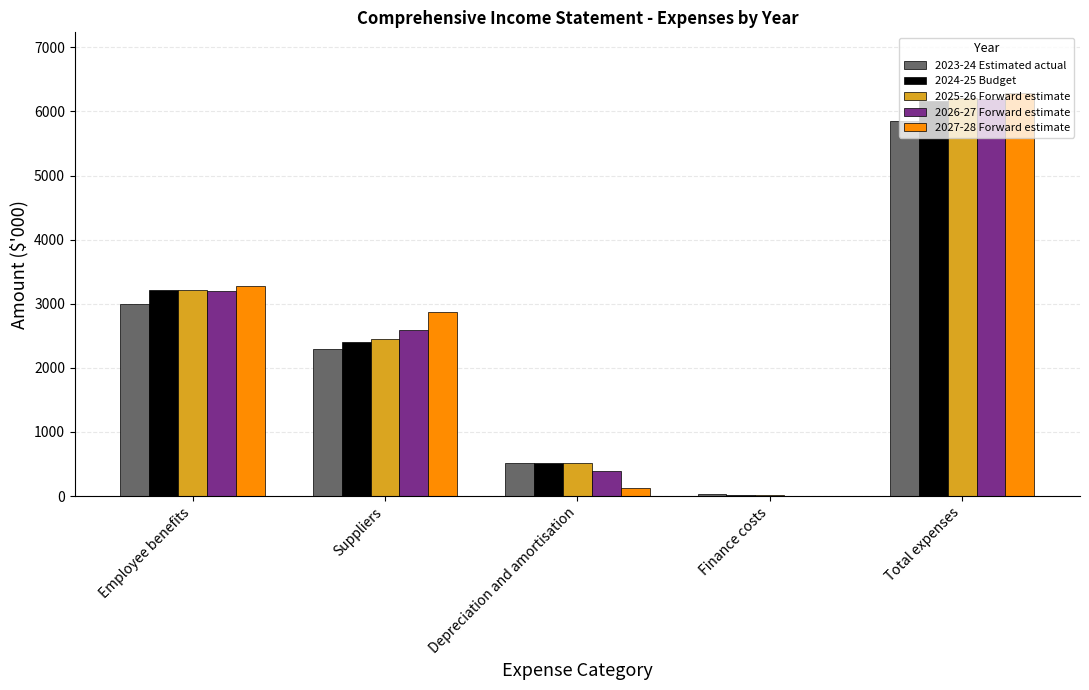

Reading left to right, extract all data points from this chart.

2023-24 Estimated actual: Employee benefits=3003	Suppliers=2301	Depreciation and amortisation=522	Finance costs=31	Total expenses=5857
2024-25 Budget: Employee benefits=3207	Suppliers=2411	Depreciation and amortisation=522	Finance costs=23	Total expenses=6163
2025-26 Forward estimate: Employee benefits=3211	Suppliers=2458	Depreciation and amortisation=522	Finance costs=15	Total expenses=6206
2026-27 Forward estimate: Employee benefits=3193	Suppliers=2595	Depreciation and amortisation=399	Finance costs=6	Total expenses=6193
2027-28 Forward estimate: Employee benefits=3284	Suppliers=2872	Depreciation and amortisation=133	Finance costs=1	Total expenses=6290